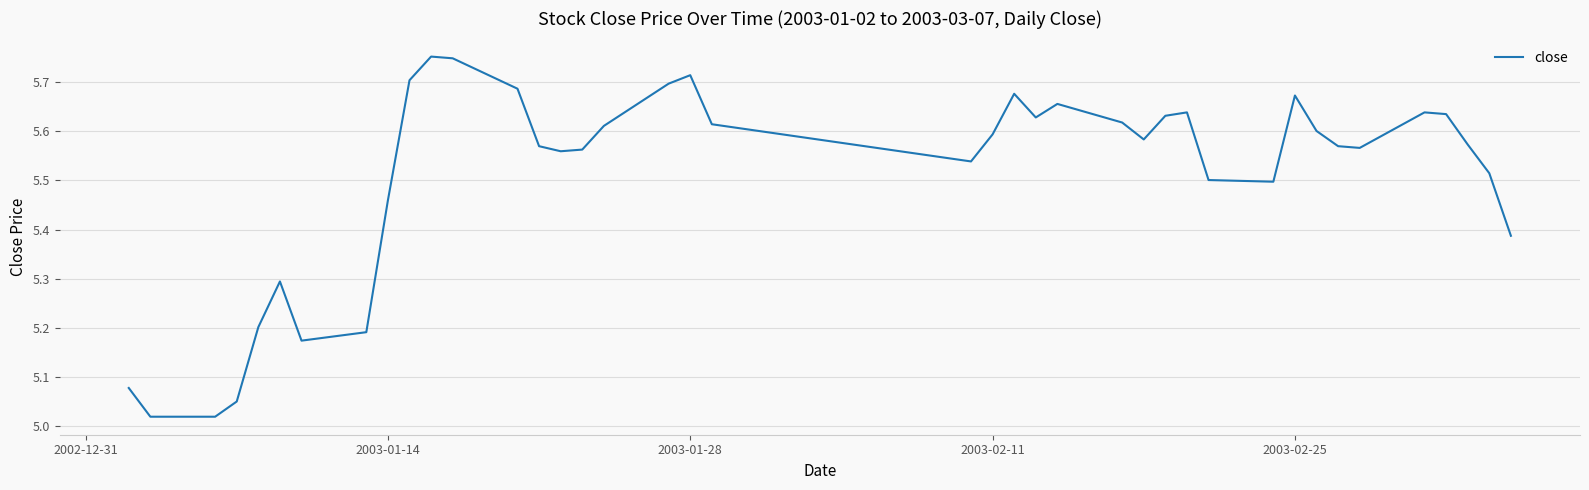

Does the chart display data point markers on the line(s)?

No